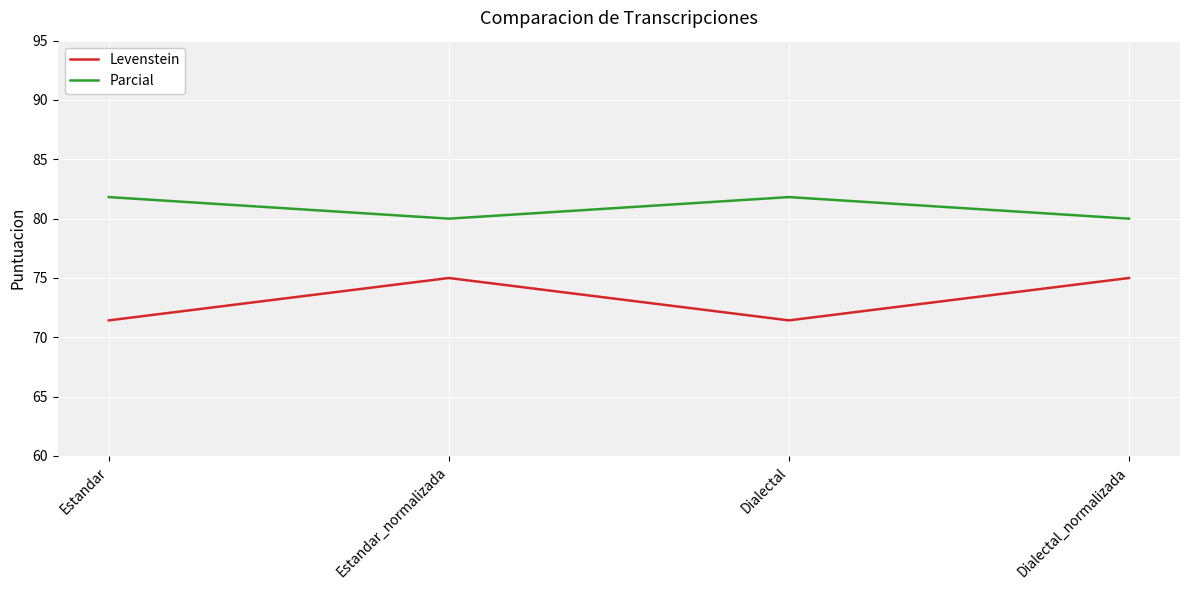

How many categories are shown in the chart?

4